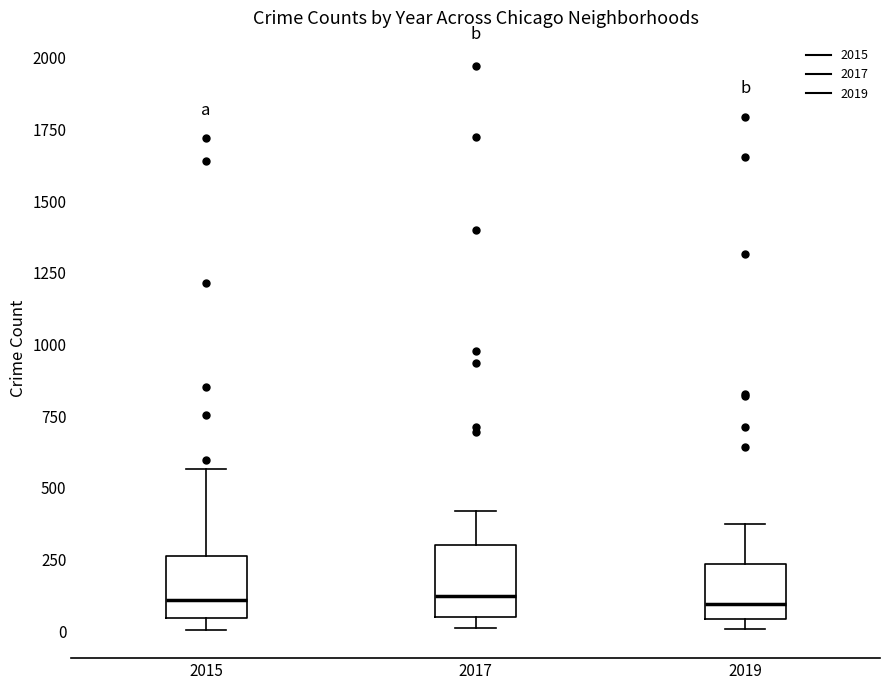

Where is the upper edge of the box at x = 2015 on the y-axis? The values are not printed on the chart, so give them approximately, as read against the axis.

250